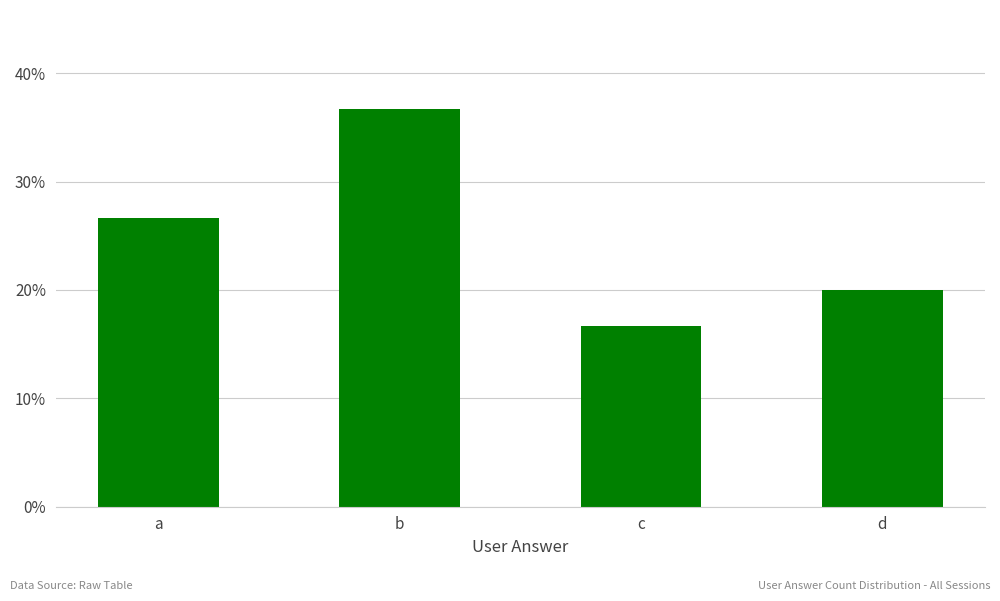

What is the difference between the maximum and second lowest values?

16.7